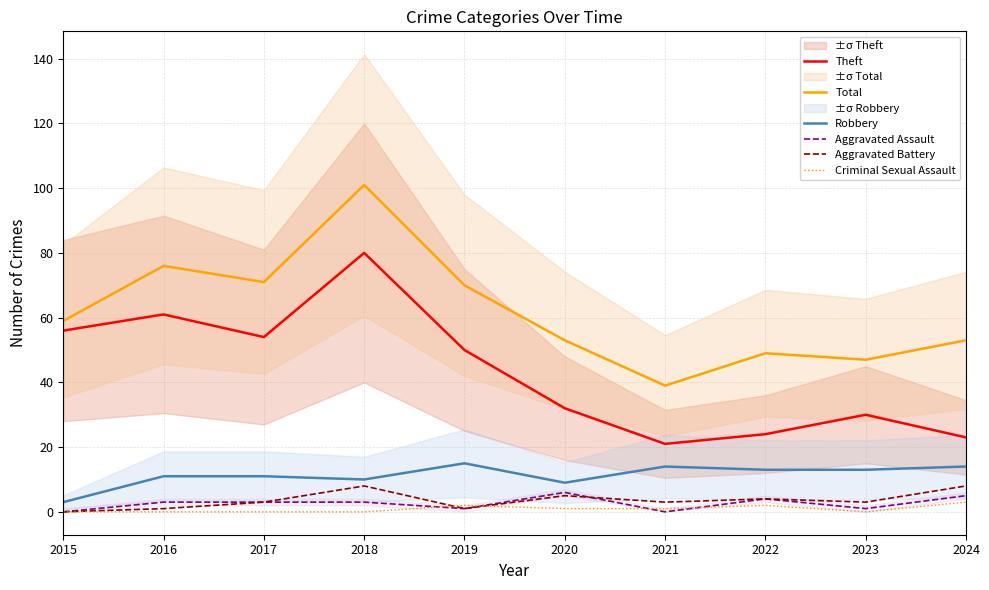

Reading left to right, extract all data points from this chart.

Theft: 2015=56	2016=61	2017=54	2018=80	2019=50	2020=32	2021=21	2022=24	2023=30	2024=23
Total: 2015=59	2016=76	2017=71	2018=101	2019=70	2020=53	2021=39	2022=49	2023=47	2024=53
Robbery: 2015=3	2016=11	2017=11	2018=10	2019=15	2020=9	2021=14	2022=13	2023=13	2024=14
Aggravated Assault: 2015=0	2016=3	2017=3	2018=3	2019=1	2020=6	2021=0	2022=4	2023=1	2024=5
Aggravated Battery: 2015=0	2016=1	2017=3	2018=8	2019=1	2020=5	2021=3	2022=4	2023=3	2024=8
Criminal Sexual Assault: 2015=0	2016=0	2017=0	2018=0	2019=2	2020=1	2021=1	2022=2	2023=0	2024=3